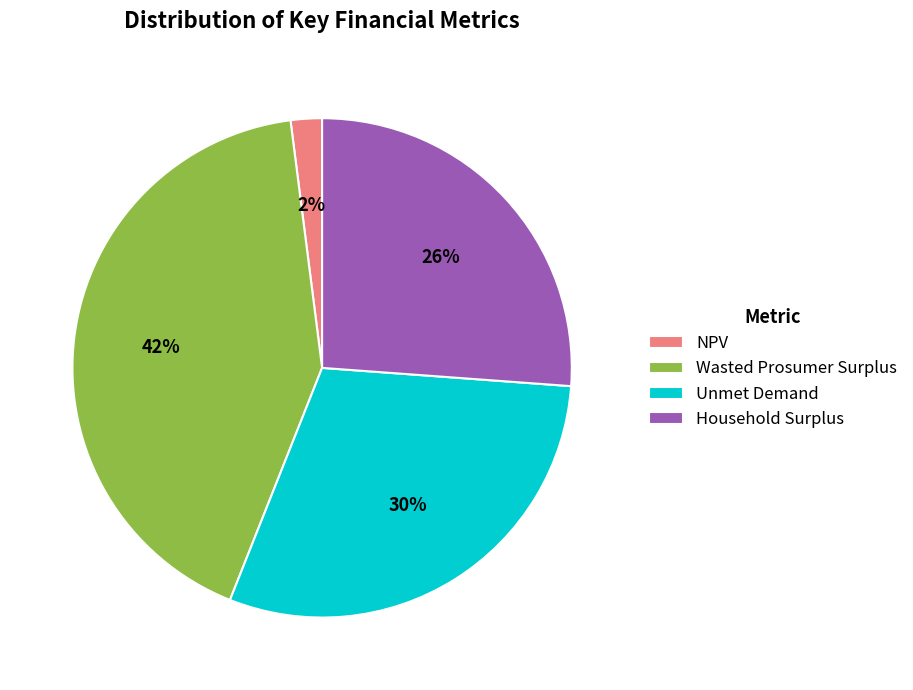

What is the ratio of the value at Household Surplus to the value at Unmet Demand?

0.9